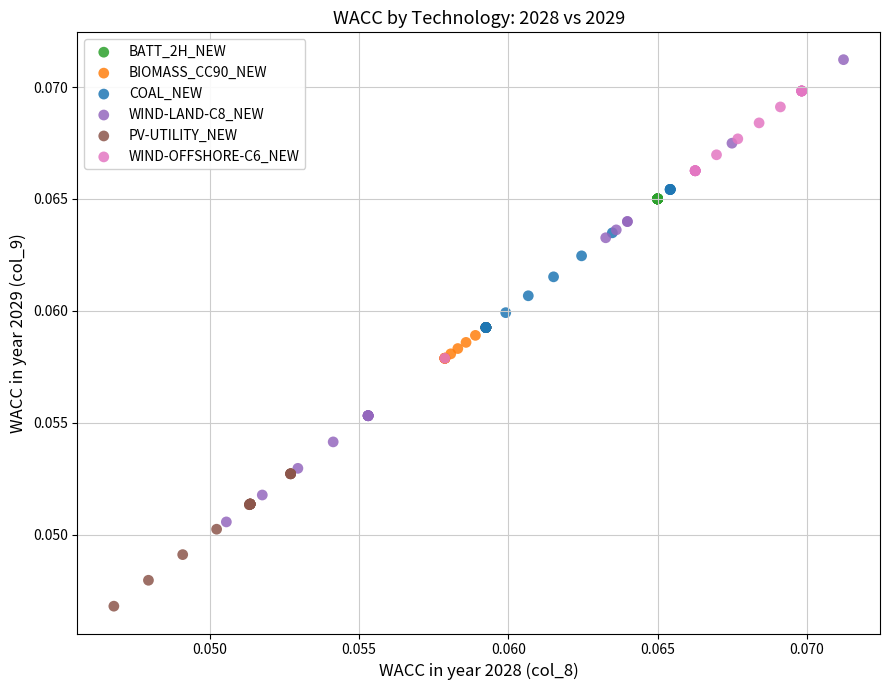

Which series reaches the minimum Y coordinate?

PV-UTILITY_NEW